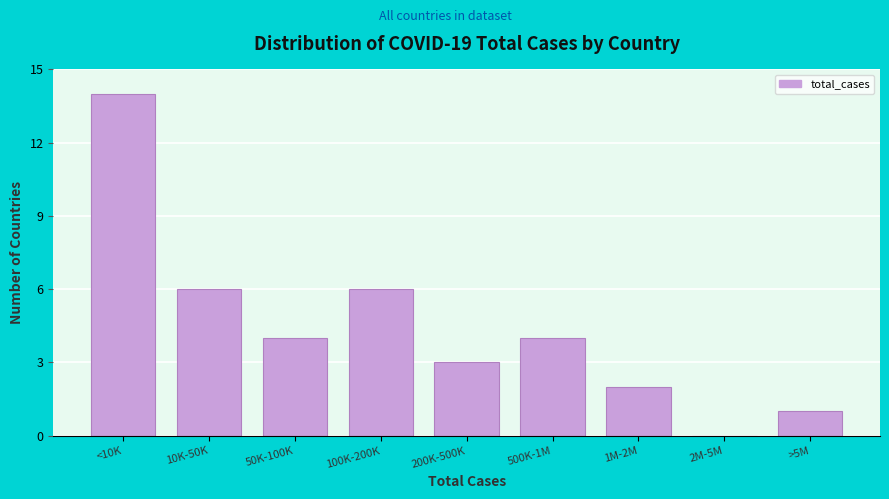

Reading left to right, what are all the values shown in this chart?

<10K=14	10K-50K=6	50K-100K=4	100K-200K=6	200K-500K=3	500K-1M=4	1M-2M=2	2M-5M=0	>5M=1